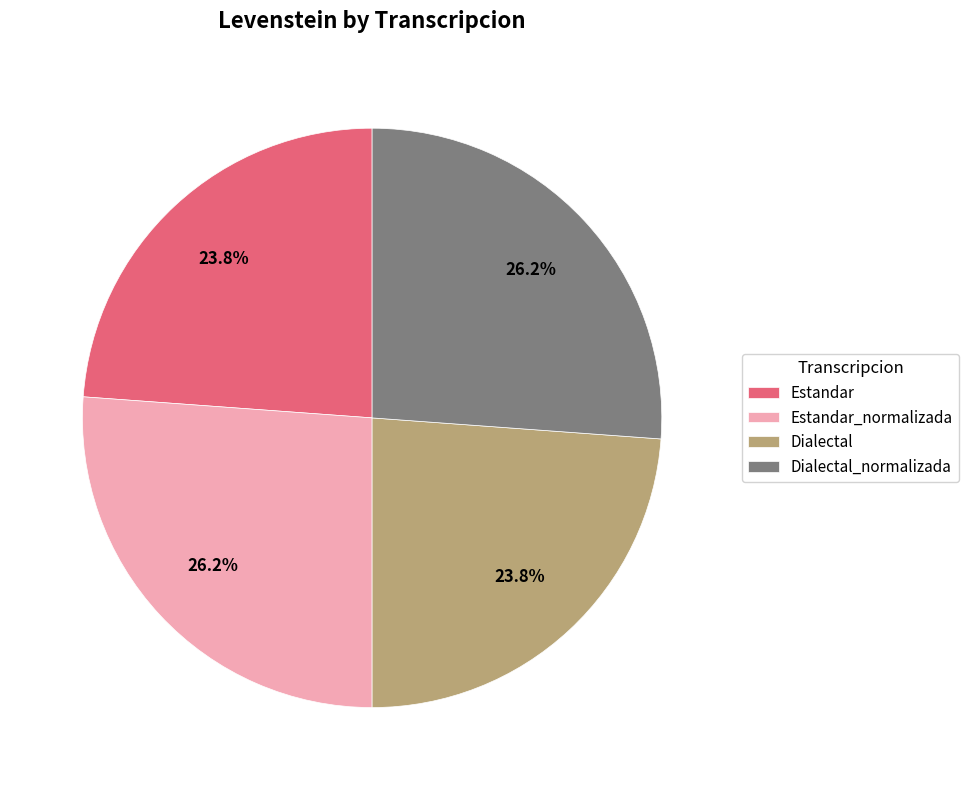

How much of the chart is everything except Estandar?

76.2%